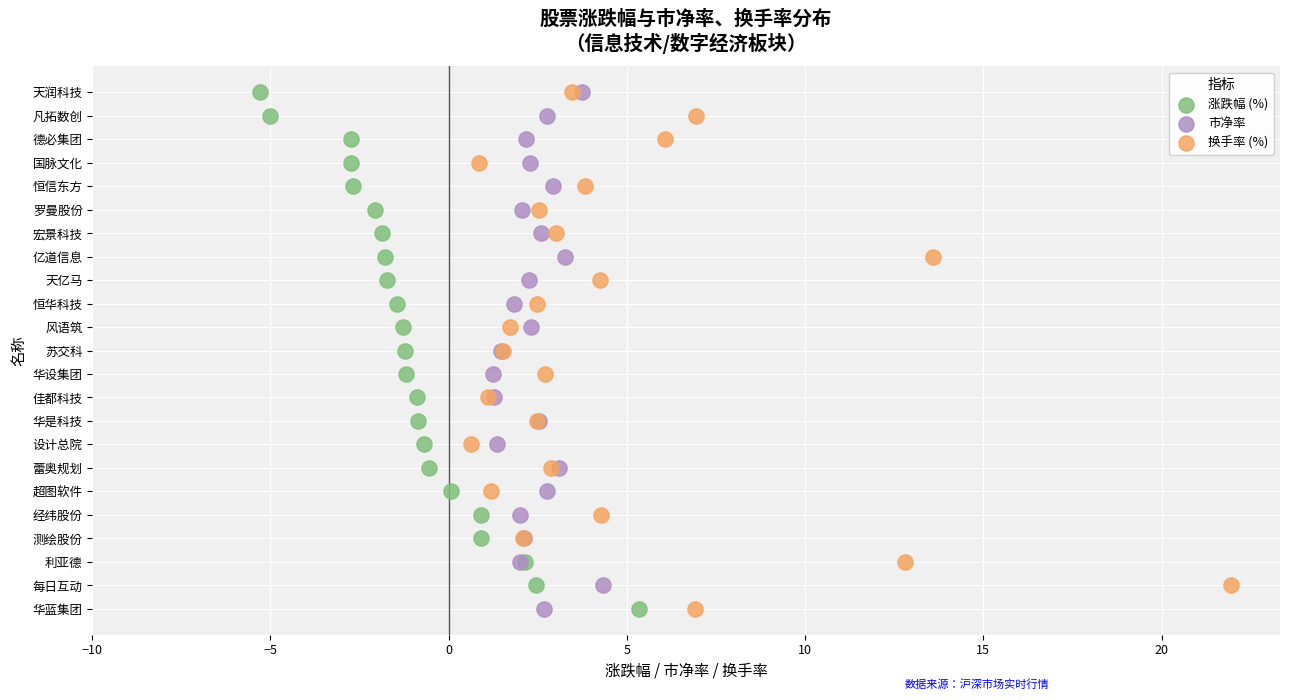

What are all the series names shown in the legend?

涨跌幅 (%), 市净率, 换手率 (%)